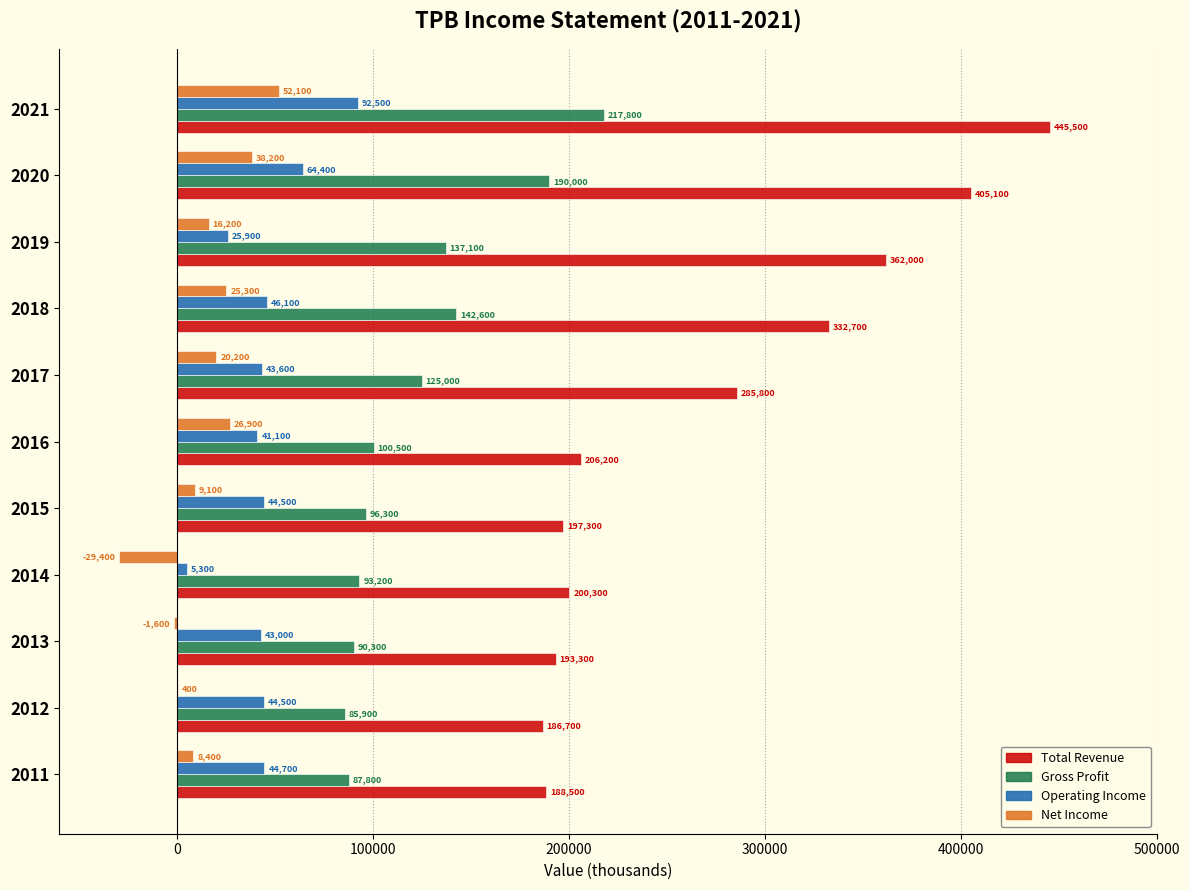

Is the value of Total Revenue at 2015 greater than the value of Net Income at 2013?

Yes